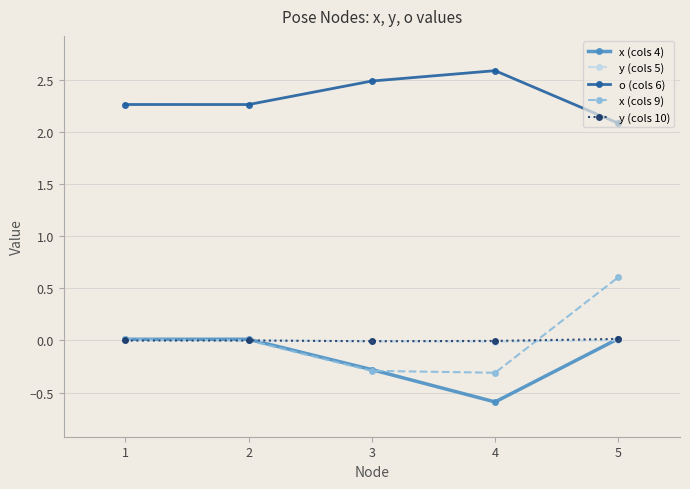

Where is the first local minimum for y (cols 5)?

4